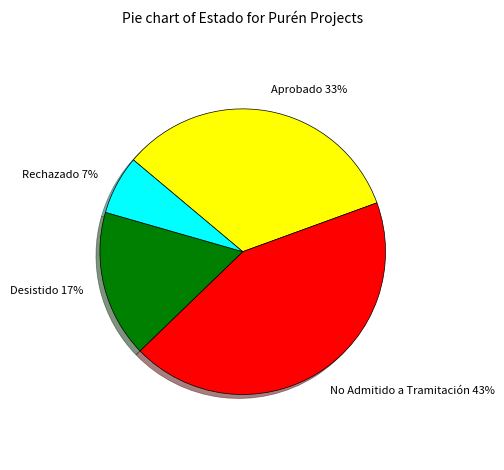

Does Aprobado represent more than half of the total?

No